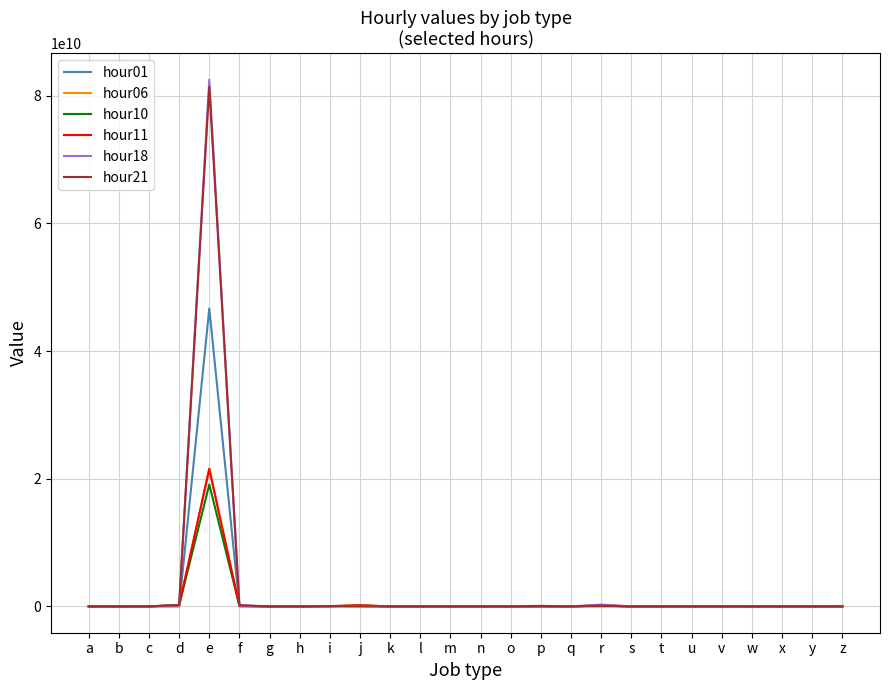

At which category is the sum across all series the highest?

e